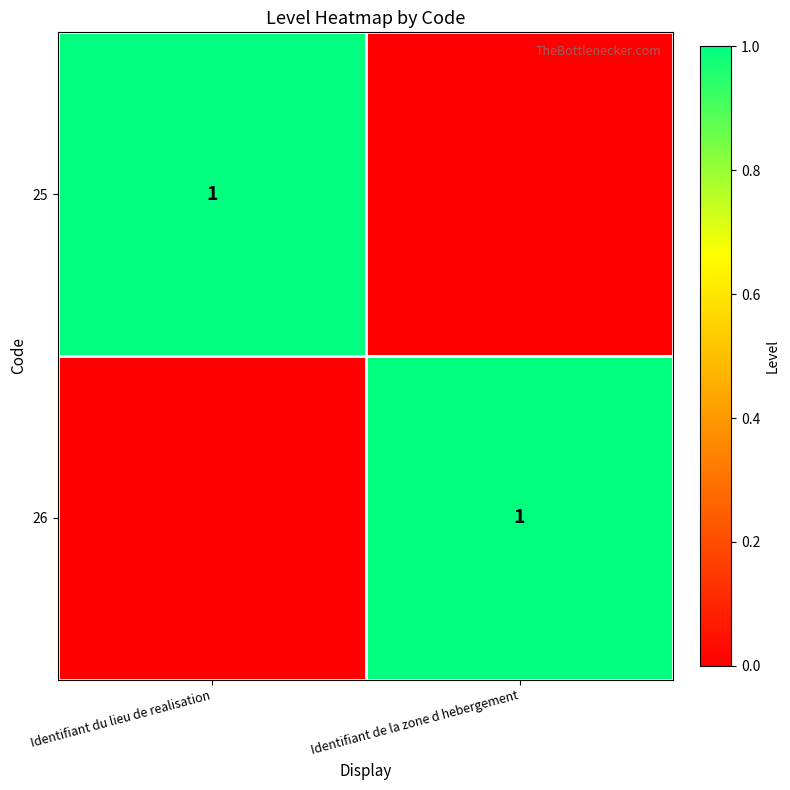

The 26 series shows 2 at Identifiant de la zone d hebergement. True or false?

False